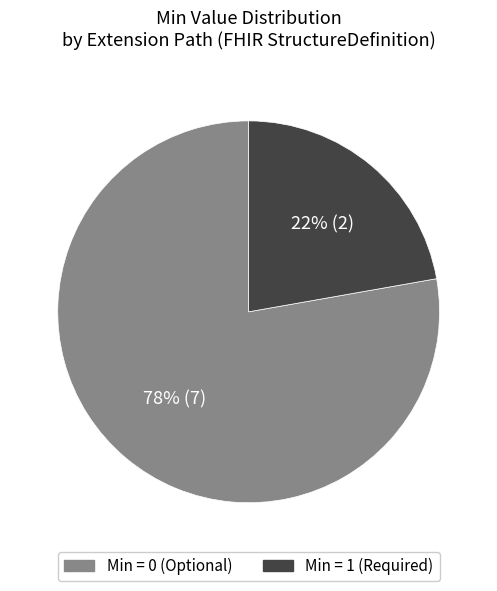

How many segments does this pie chart have?

2